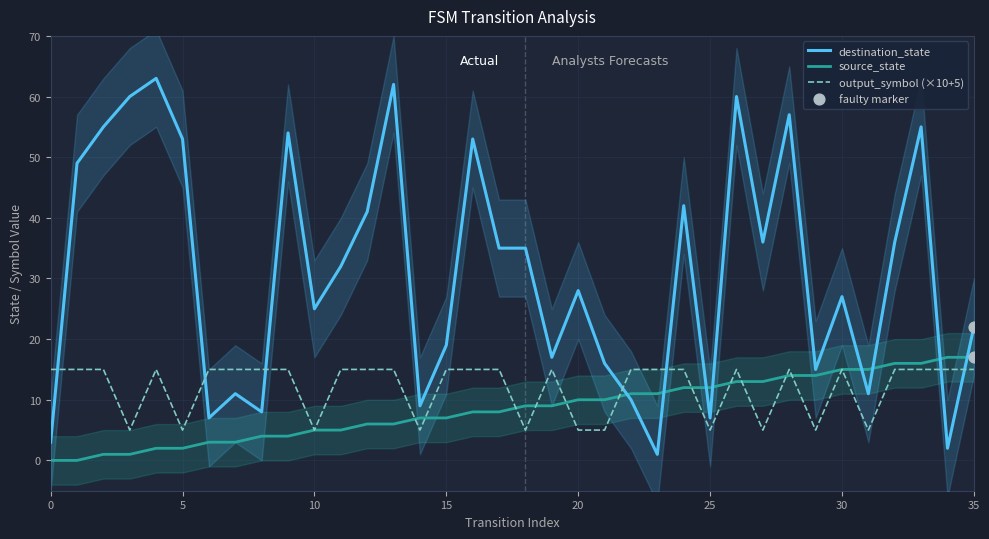

Which series reaches the maximum Y coordinate?

destination_state